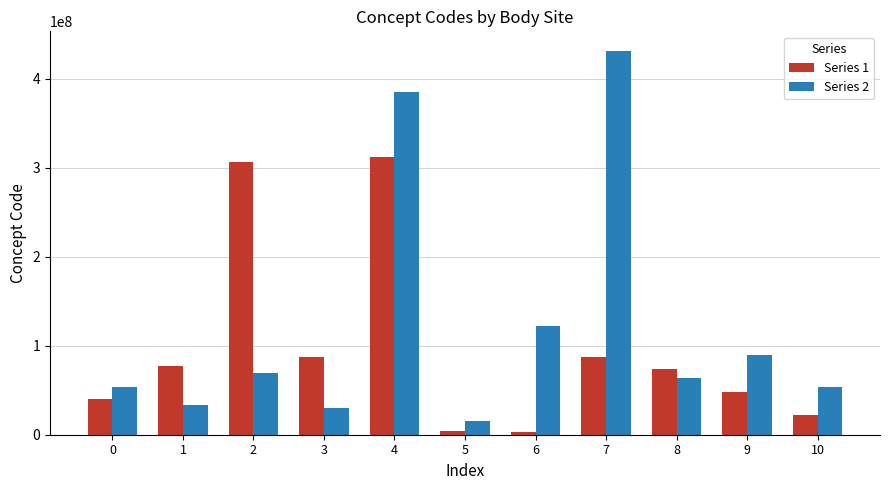

How many categories are shown in the chart?

11